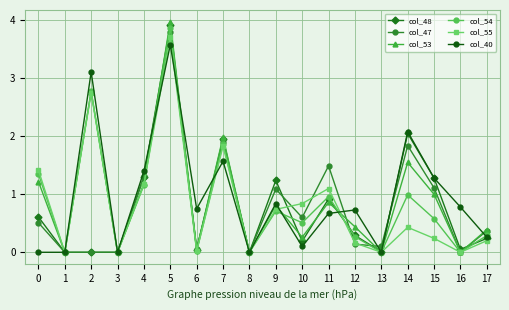

Which series ends up on top after the final intersection of col_54 and col_53?

col_53